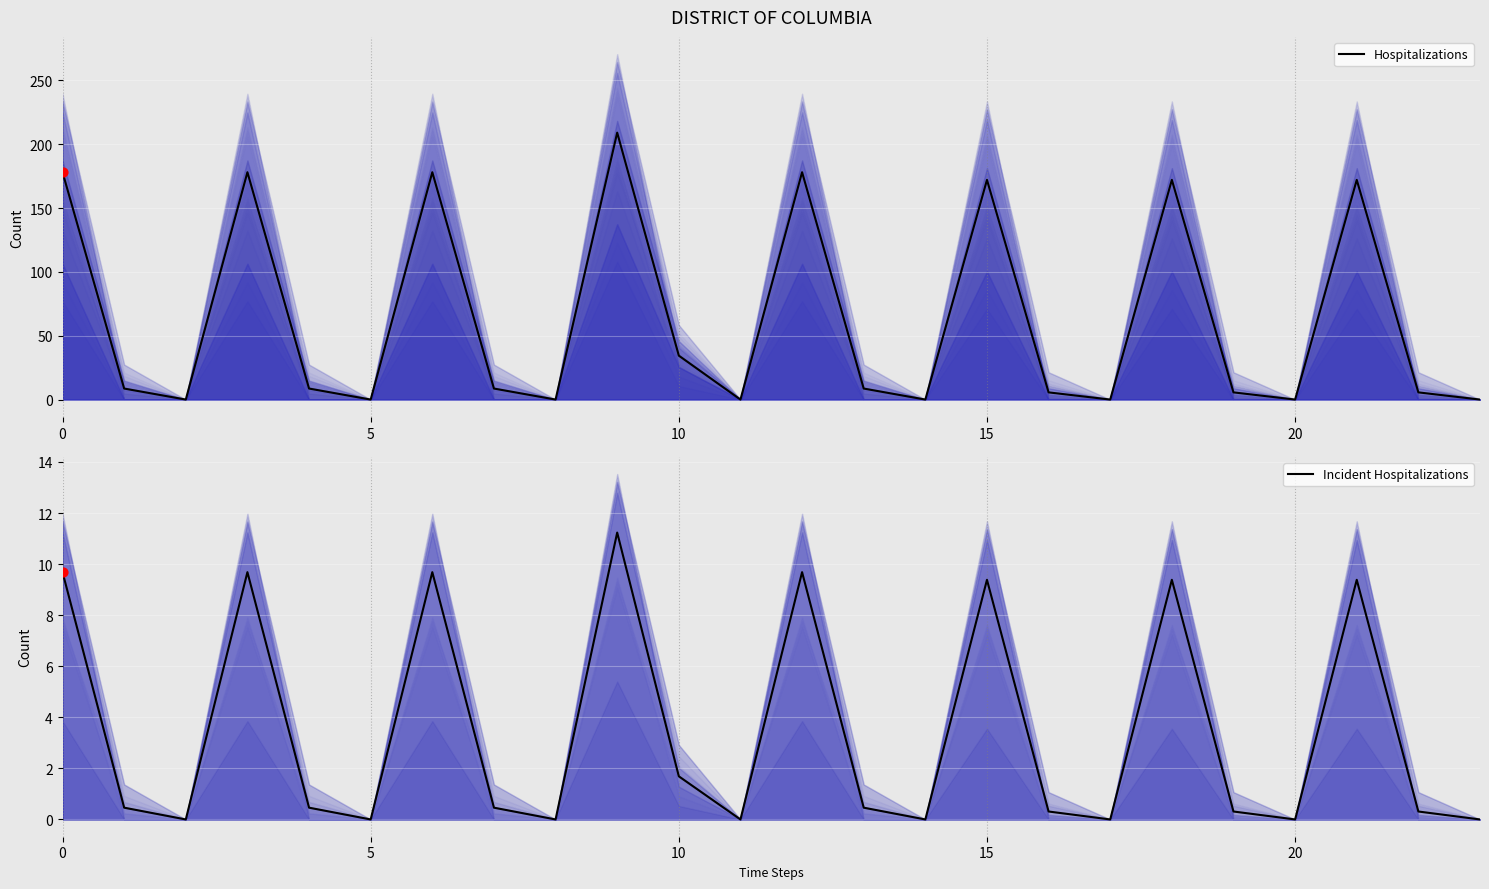

Which series reaches the maximum Y coordinate?

Hospitalizations